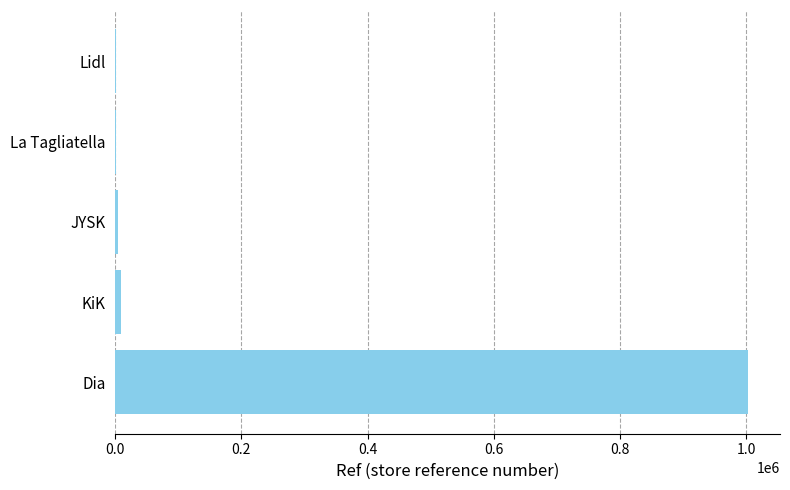

What is the sum of all values?

1019494